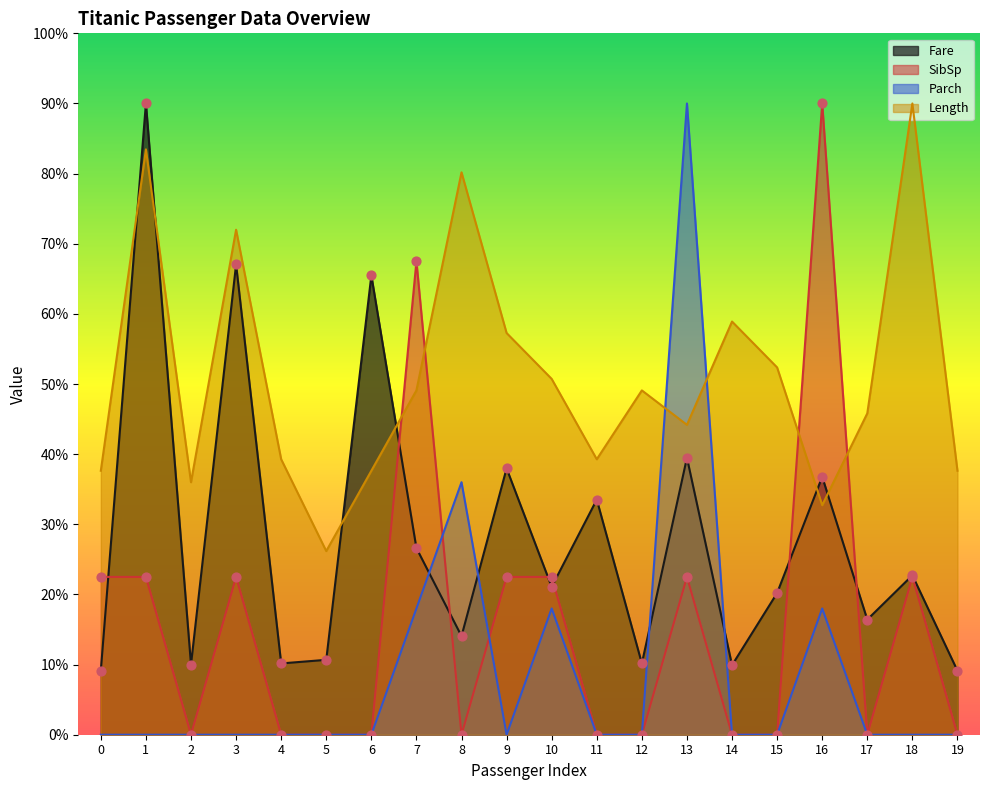

What is the total value across all series at 15?

72.6